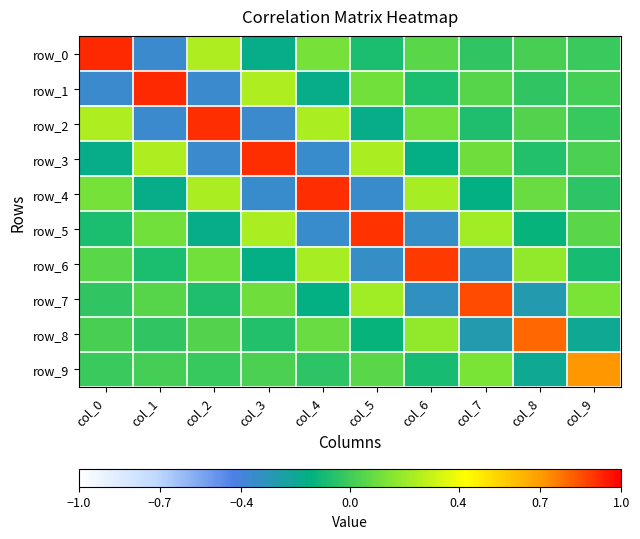

List the labels in order of row_1 value, smallest first.

col_0, col_2, col_4, col_6, col_8, col_9, col_7, col_5, col_3, col_1